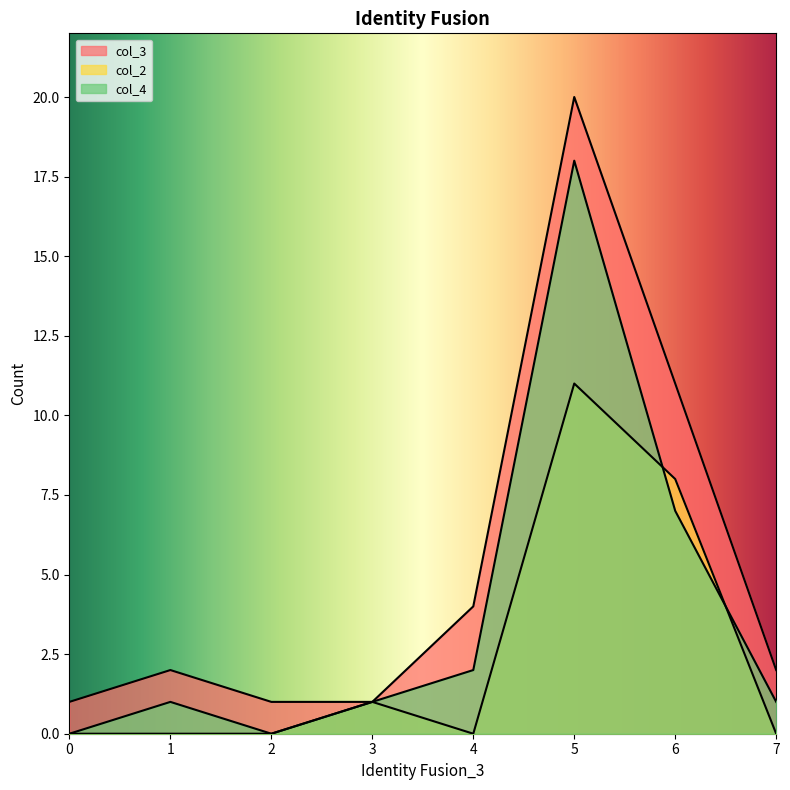

What is the value of the col_2 point at the 7th from the left?

8